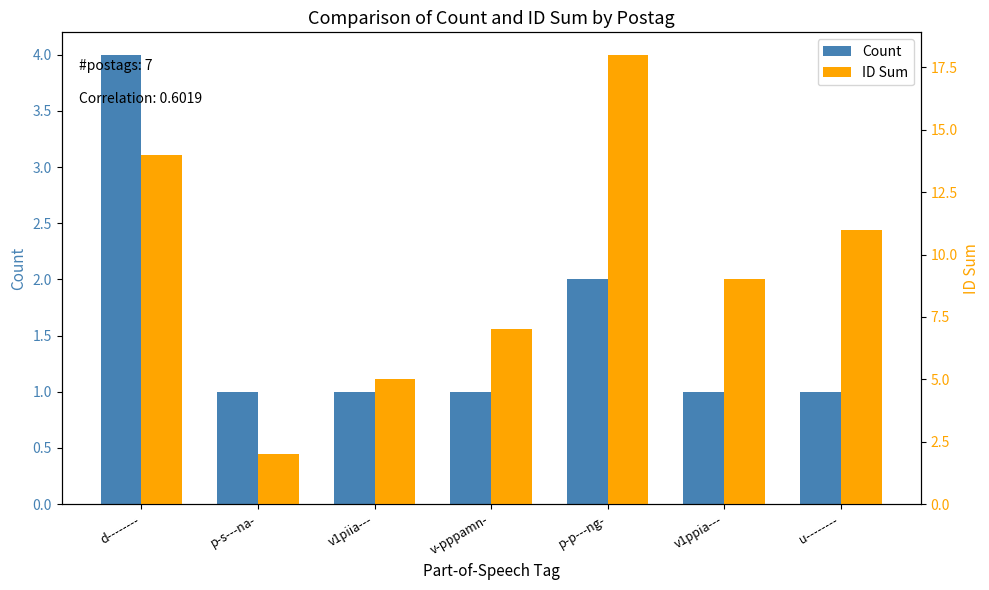

What is the maximum value for ID Sum?

18